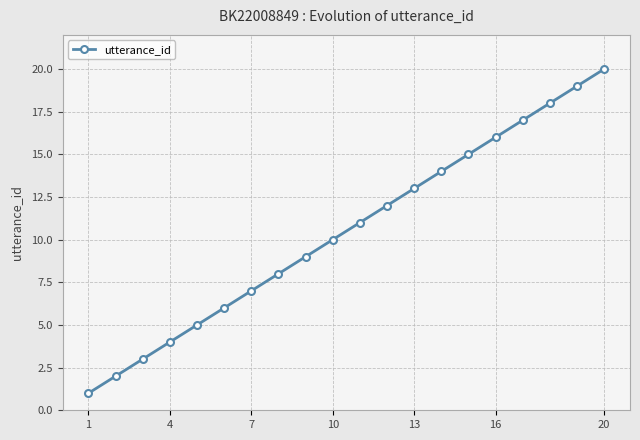

What is the greatest value displayed?

20